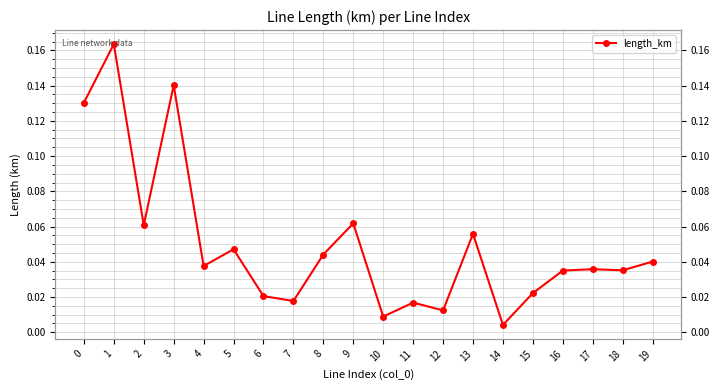

Where is the first local minimum?

2